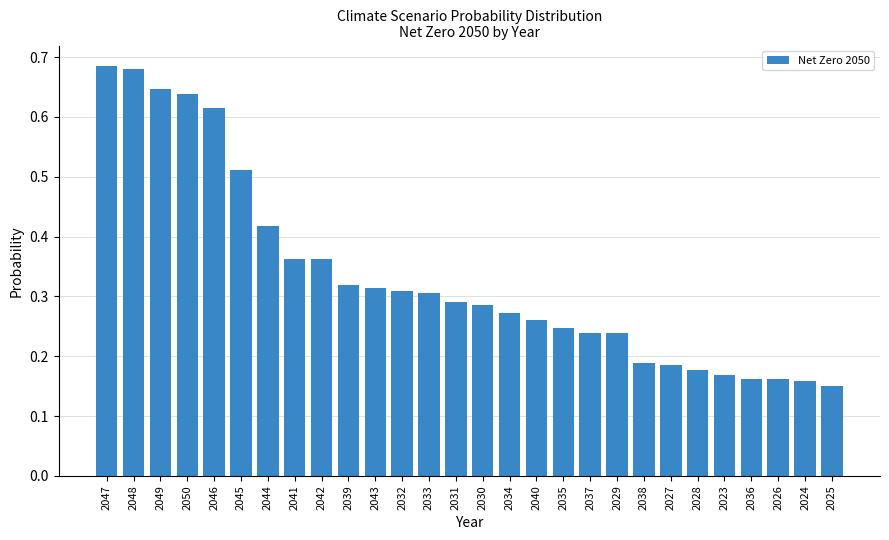

Between 2047 and 2045, which is larger?

2047